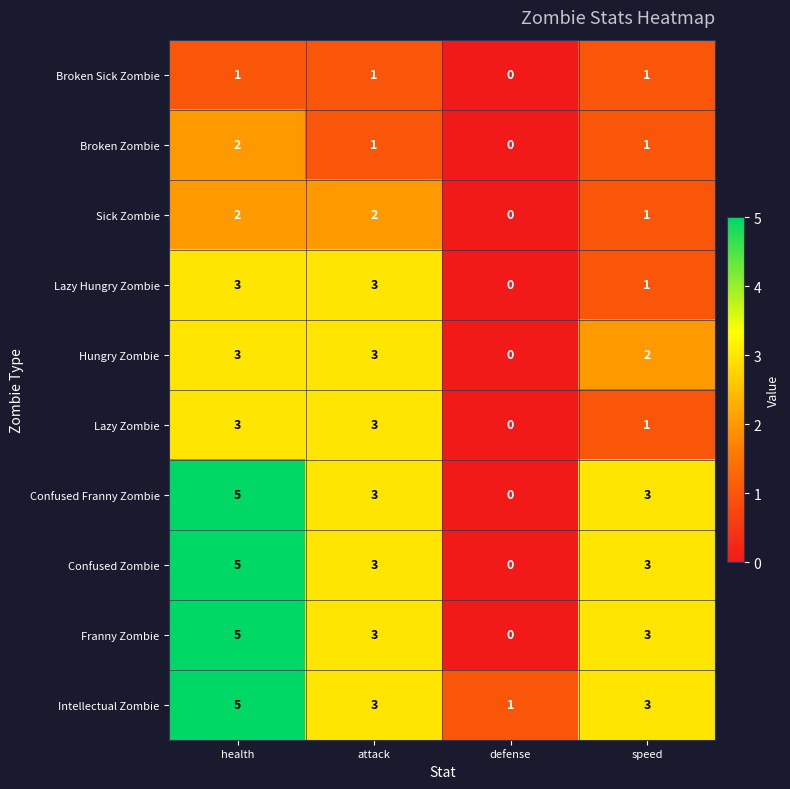

The Hungry Zombie series shows 1 at defense. True or false?

False